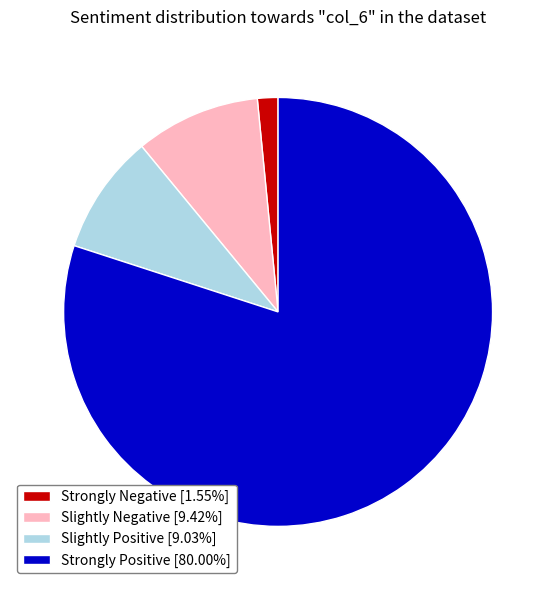

Does Strongly Negative [1.55%] represent more than half of the total?

No